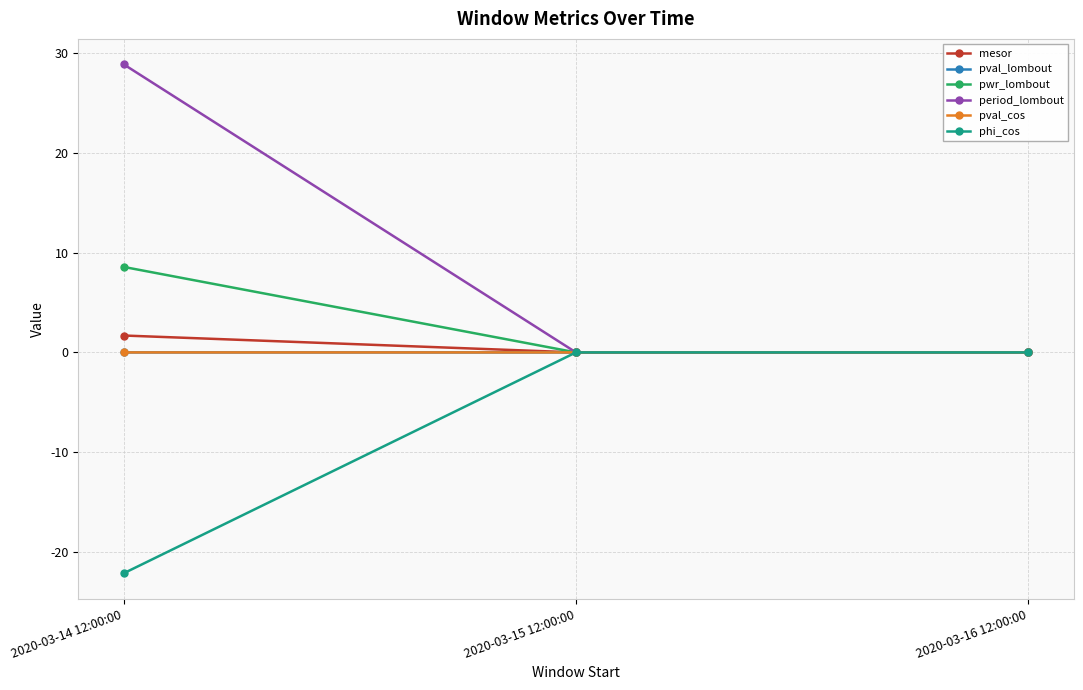

At which category is the sum across all series the highest?

2020-03-14 12:00:00